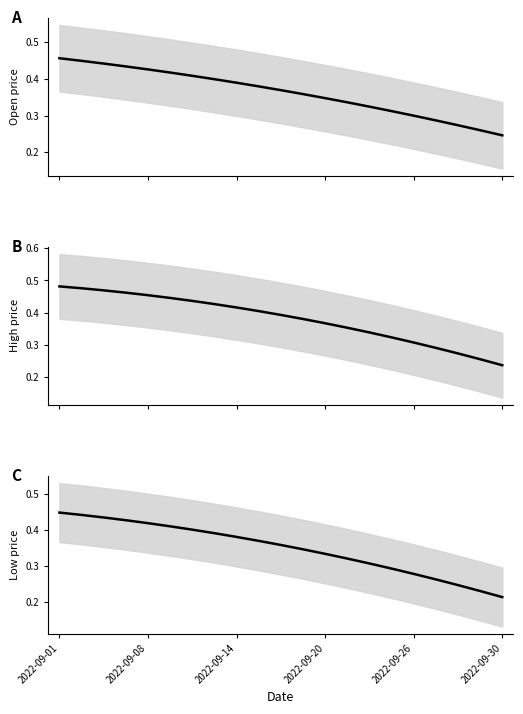

True or false: Open and Low intersect in this chart.

False